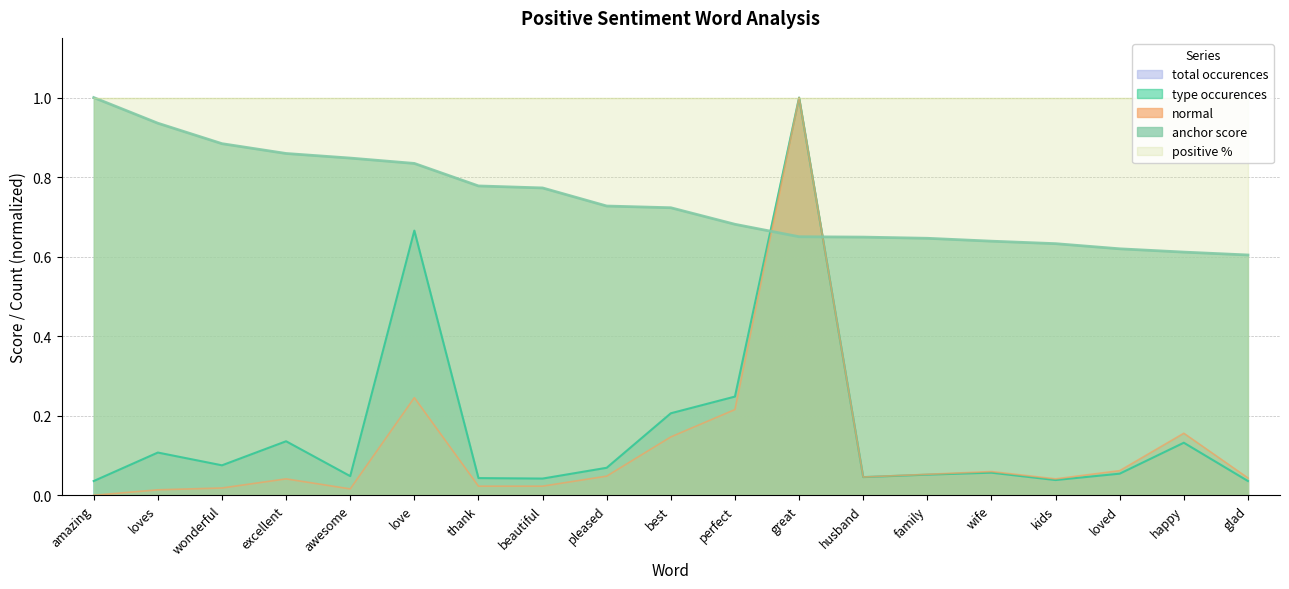

Reading right to left, list all the values displayed in this chart.

anchor score: glad=0.6	happy=0.6	loved=0.6	kids=0.6	wife=0.6	family=0.6	husband=0.6	great=0.7	perfect=0.7	best=0.7	pleased=0.7	beautiful=0.8	thank=0.8	love=0.8	awesome=0.8	excellent=0.9	wonderful=0.9	loves=0.9	amazing=1.0
type occurences: glad=0.0	happy=0.1	loved=0.1	kids=0.0	wife=0.1	family=0.1	husband=0.0	great=1.0	perfect=0.2	best=0.2	pleased=0.1	beautiful=0.0	thank=0.0	love=0.7	awesome=0.0	excellent=0.1	wonderful=0.1	loves=0.1	amazing=0.0
total occurences: glad=0.0	happy=0.1	loved=0.1	kids=0.0	wife=0.1	family=0.1	husband=0.0	great=1.0	perfect=0.2	best=0.2	pleased=0.1	beautiful=0.0	thank=0.0	love=0.7	awesome=0.0	excellent=0.1	wonderful=0.1	loves=0.1	amazing=0.0
normal: glad=0.0	happy=0.2	loved=0.1	kids=0.0	wife=0.1	family=0.1	husband=0.0	great=1.0	perfect=0.2	best=0.1	pleased=0.0	beautiful=0.0	thank=0.0	love=0.2	awesome=0.0	excellent=0.0	wonderful=0.0	loves=0.0	amazing=0.0